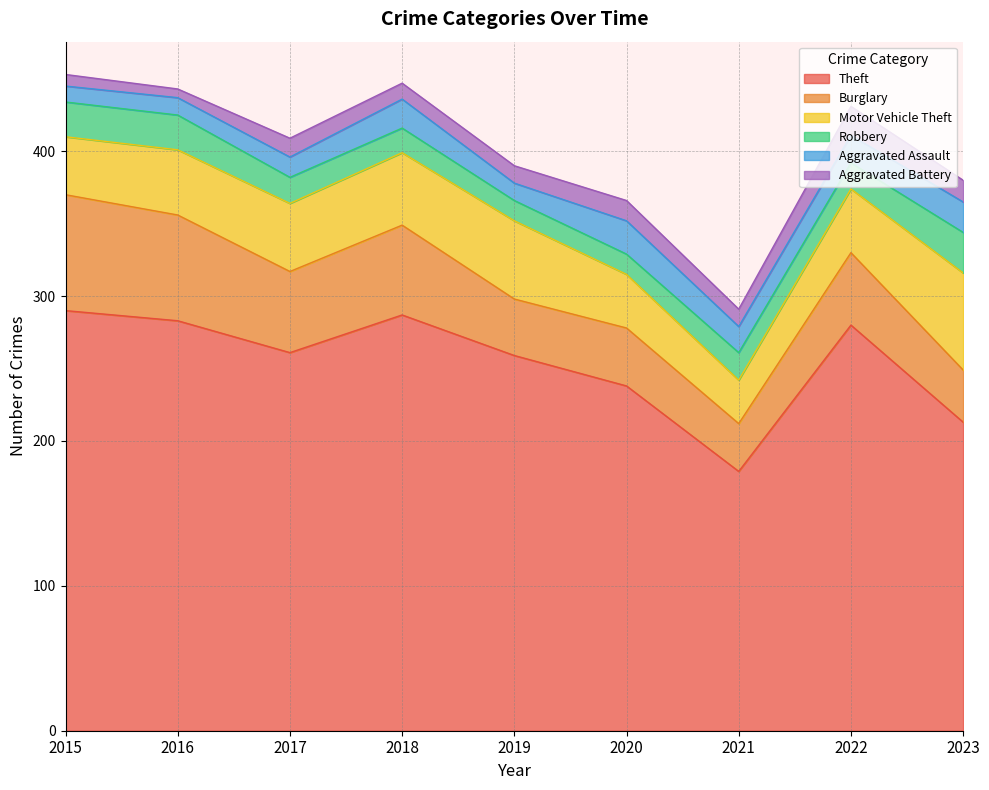

Does the chart display data point markers on the line(s)?

No